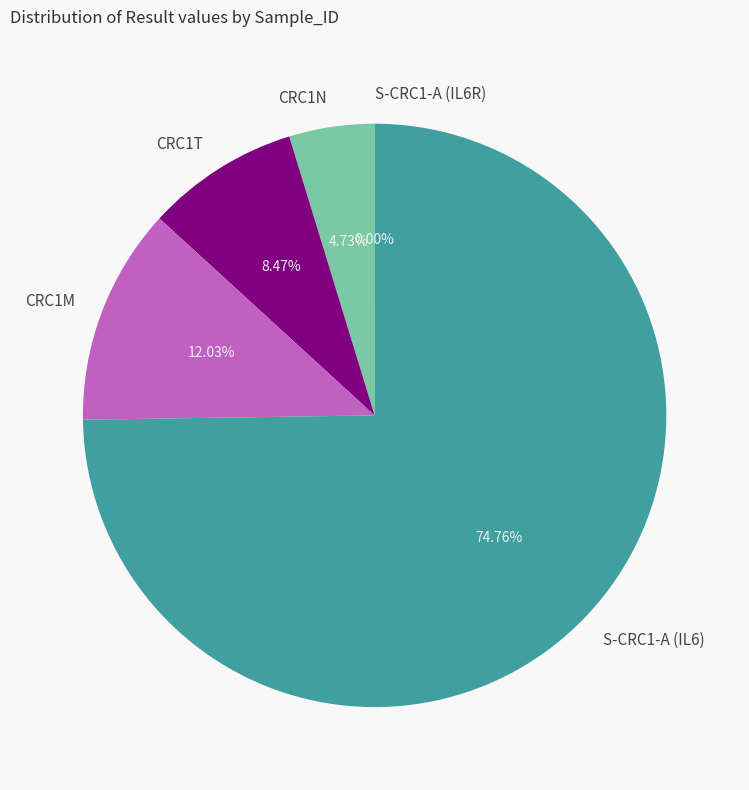

Is S-CRC1-A (IL6) the majority of the pie?

Yes